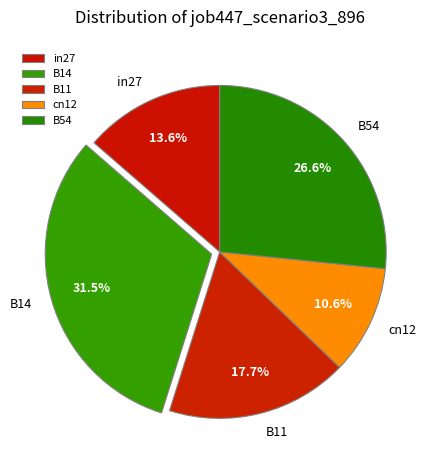

Does any single category account for the majority?

No